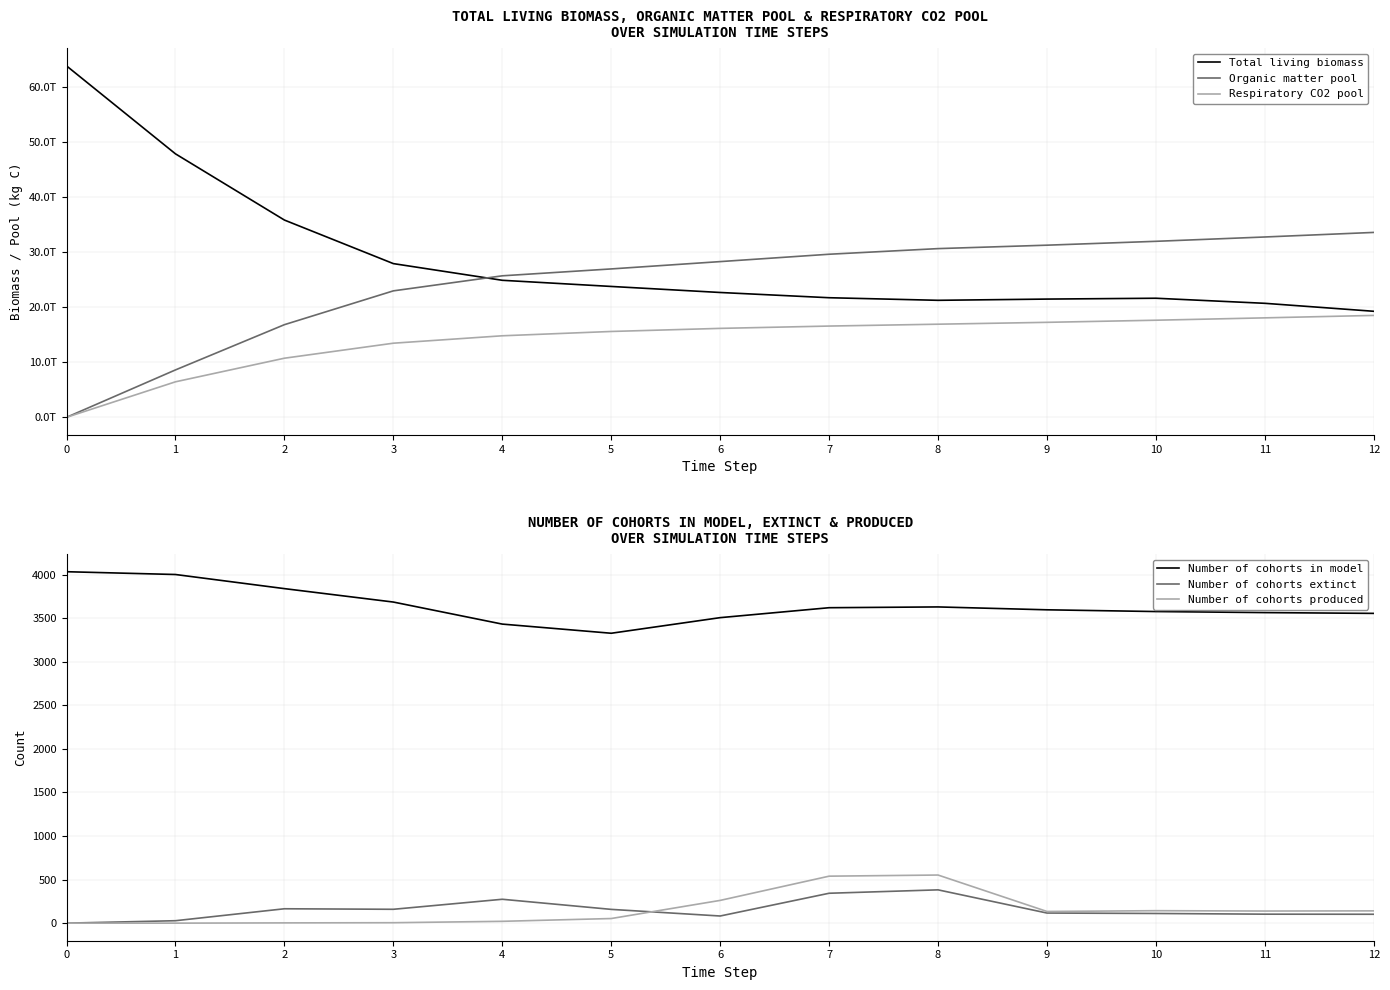

Between 2 and 8, which series saw the biggest shift?

Total living biomass